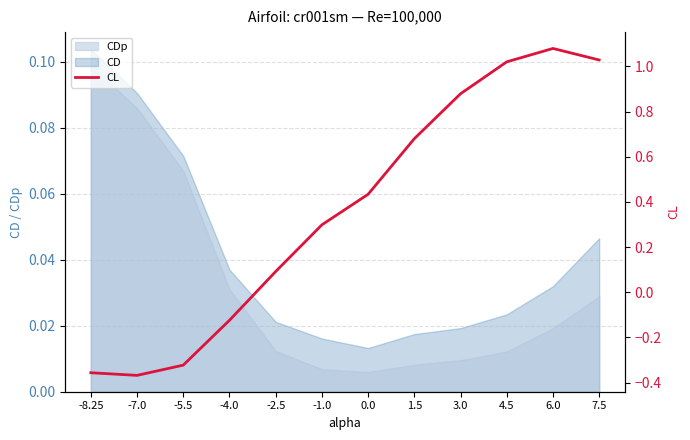

True or false: CD and CDp intersect in this chart.

False